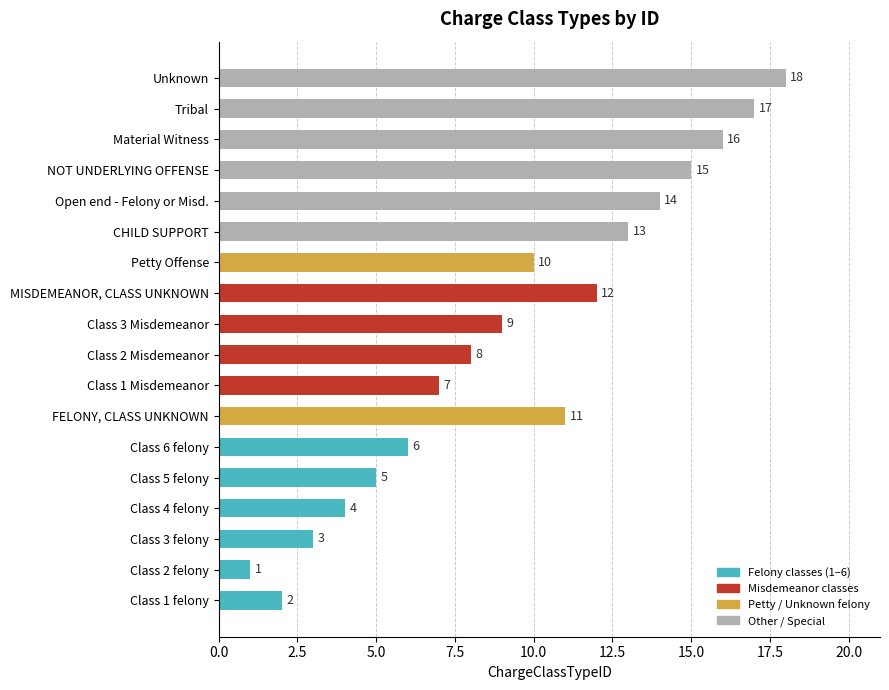

Approximately how many times larger is the value at MISDEMEANOR, CLASS UNKNOWN compared to Open end - Felony or Misd.?

0.9